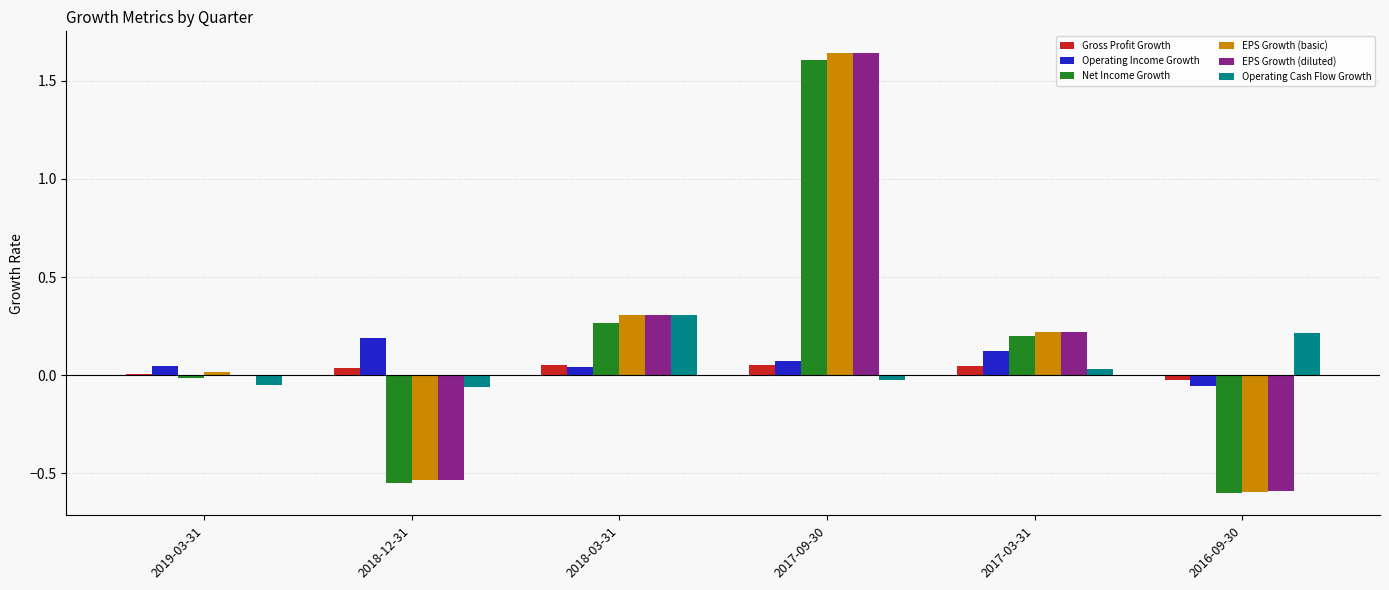

What is the sum of all Operating Income Growth values?

0.4